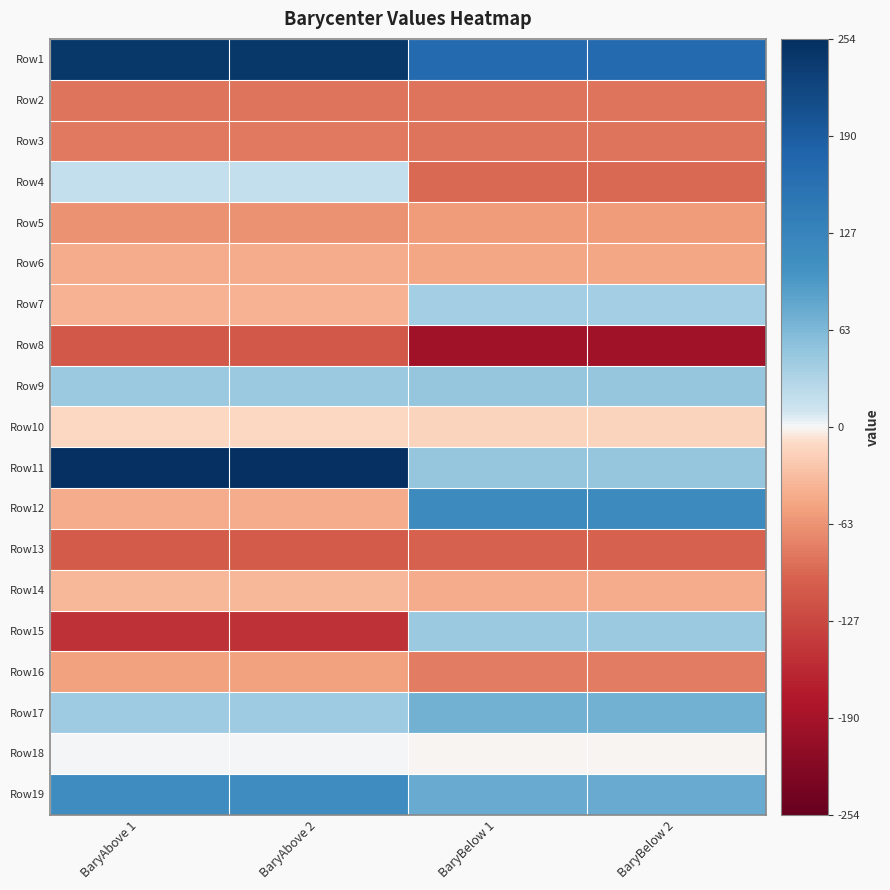

Reading left to right, transcribe all the data shown in this chart.

Row1: BaryAbove 1=242.4	BaryAbove 2=242.4	BaryBelow 1=169.1	BaryBelow 2=169.1
Row2: BaryAbove 1=-85.9	BaryAbove 2=-85.9	BaryBelow 1=-86.2	BaryBelow 2=-86.2
Row3: BaryAbove 1=-82.7	BaryAbove 2=-82.7	BaryBelow 1=-86.2	BaryBelow 2=-86.2
Row4: BaryAbove 1=18.4	BaryAbove 2=18.4	BaryBelow 1=-94.2	BaryBelow 2=-94.2
Row5: BaryAbove 1=-64.7	BaryAbove 2=-64.7	BaryBelow 1=-55.7	BaryBelow 2=-55.7
Row6: BaryAbove 1=-44.1	BaryAbove 2=-44.1	BaryBelow 1=-48.4	BaryBelow 2=-48.4
Row7: BaryAbove 1=-41.1	BaryAbove 2=-41.1	BaryBelow 1=39.6	BaryBelow 2=39.6
Row8: BaryAbove 1=-107.8	BaryAbove 2=-107.8	BaryBelow 1=-194.6	BaryBelow 2=-194.6
Row9: BaryAbove 1=44.8	BaryAbove 2=44.8	BaryBelow 1=47.9	BaryBelow 2=47.9
Row10: BaryAbove 1=-12.6	BaryAbove 2=-12.6	BaryBelow 1=-14.5	BaryBelow 2=-14.5
Row11: BaryAbove 1=254.0	BaryAbove 2=254.0	BaryBelow 1=48.0	BaryBelow 2=48.0
Row12: BaryAbove 1=-45.2	BaryAbove 2=-45.2	BaryBelow 1=116.7	BaryBelow 2=116.7
Row13: BaryAbove 1=-105.4	BaryAbove 2=-105.4	BaryBelow 1=-100.4	BaryBelow 2=-100.4
Row14: BaryAbove 1=-36.3	BaryAbove 2=-36.3	BaryBelow 1=-44.0	BaryBelow 2=-44.0
Row15: BaryAbove 1=-148.9	BaryAbove 2=-148.9	BaryBelow 1=44.6	BaryBelow 2=44.6
Row16: BaryAbove 1=-52.9	BaryAbove 2=-52.9	BaryBelow 1=-79.7	BaryBelow 2=-79.7
Row17: BaryAbove 1=42.8	BaryAbove 2=42.8	BaryBelow 1=69.9	BaryBelow 2=69.9
Row18: BaryAbove 1=0.5	BaryAbove 2=0.5	BaryBelow 1=-1.1	BaryBelow 2=-1.1
Row19: BaryAbove 1=109.4	BaryAbove 2=109.4	BaryBelow 1=77.2	BaryBelow 2=77.2